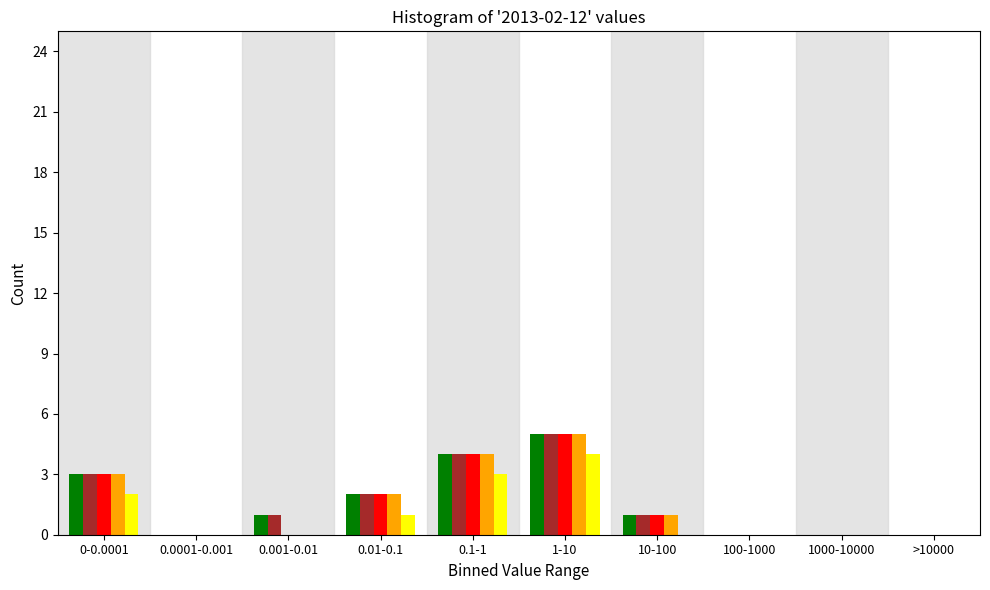

At which category is the sum across all series the highest?

1-10